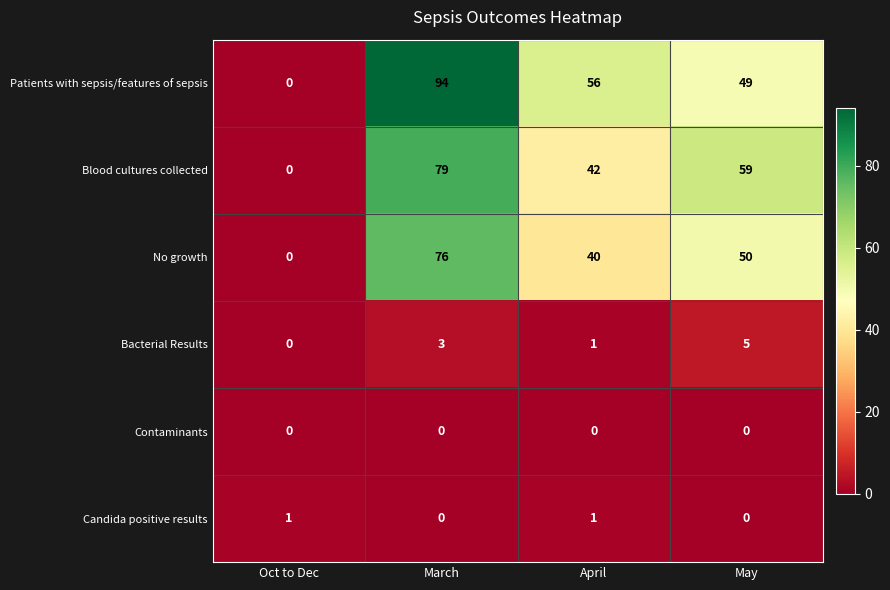

Reading left to right, list all the values displayed in this chart.

Patients with sepsis/features of sepsis: Oct to Dec=0	March=94	April=56	May=49
Blood cultures collected: Oct to Dec=0	March=79	April=42	May=59
No growth: Oct to Dec=0	March=76	April=40	May=50
Bacterial Results: Oct to Dec=0	March=3	April=1	May=5
Contaminants: Oct to Dec=0	March=0	April=0	May=0
Candida positive results: Oct to Dec=1	March=0	April=1	May=0